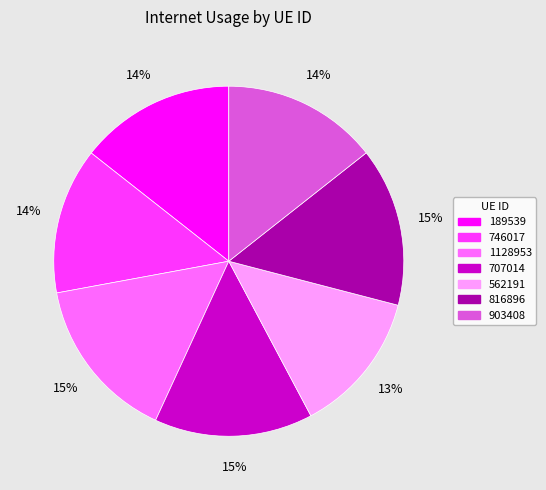

Is the sum of 189539 and 562191 greater than half?

No